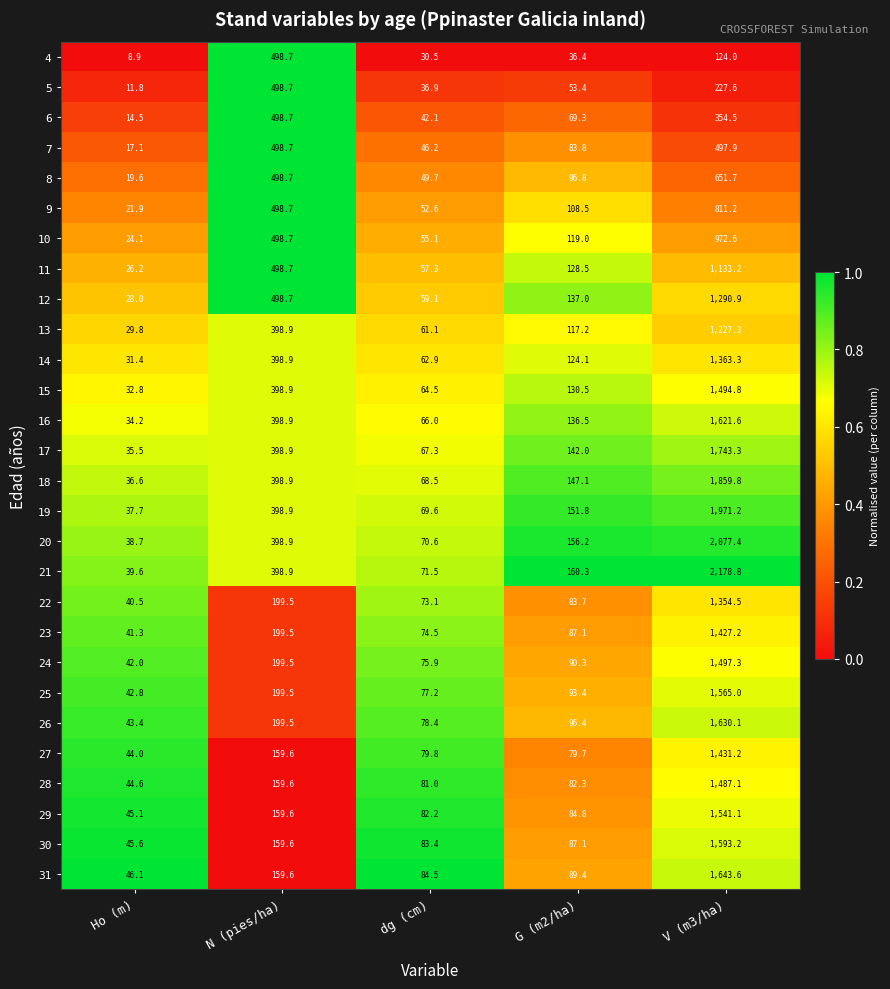

What is the difference between the maximum and minimum values in the 21 series?

2139.2